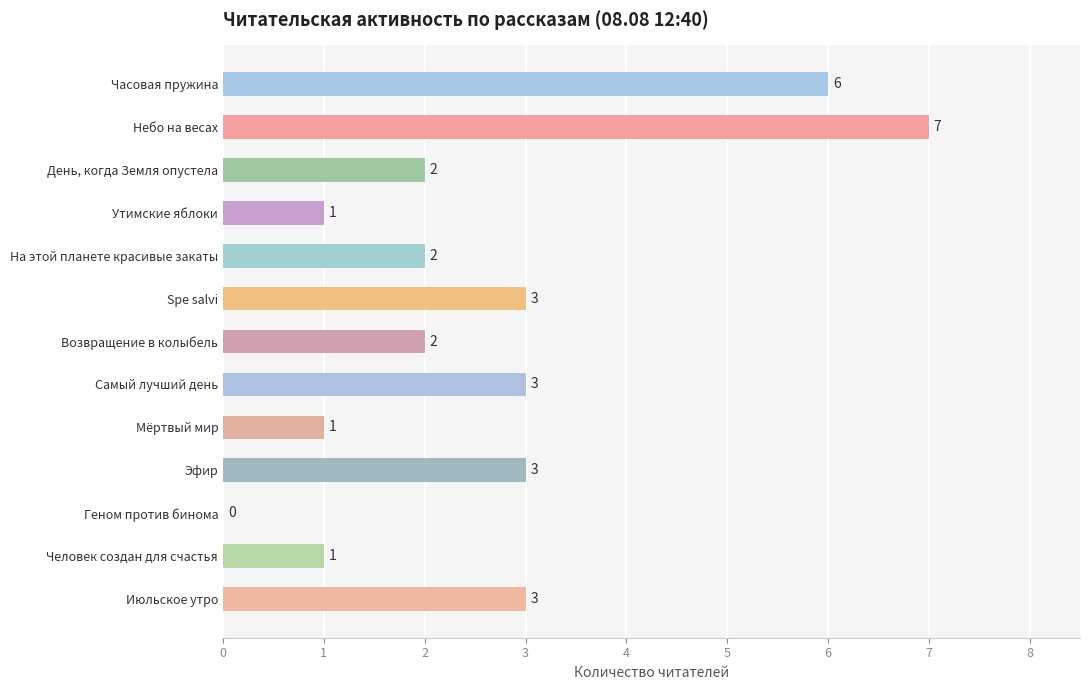

What is the sum of all values?

34